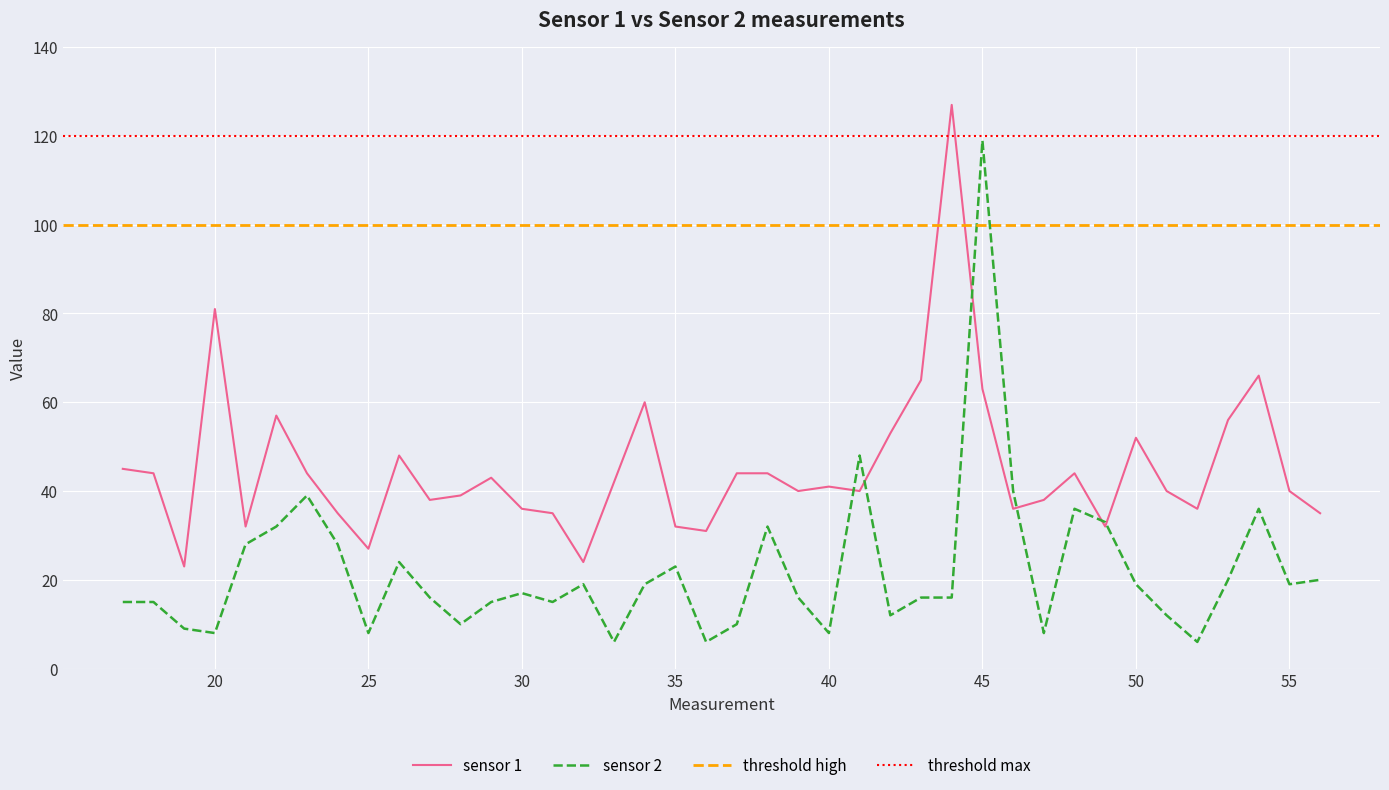

What is the sum of all sensor 2 values?

878